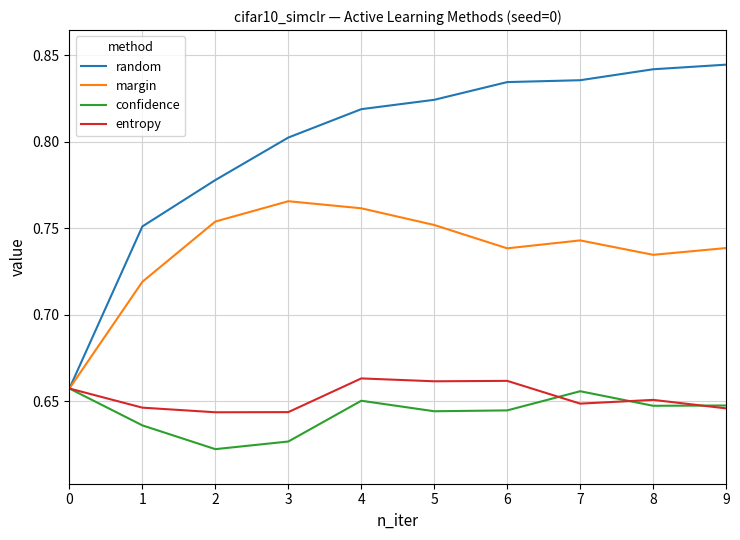

What are all the series names shown in the legend?

random, margin, confidence, entropy